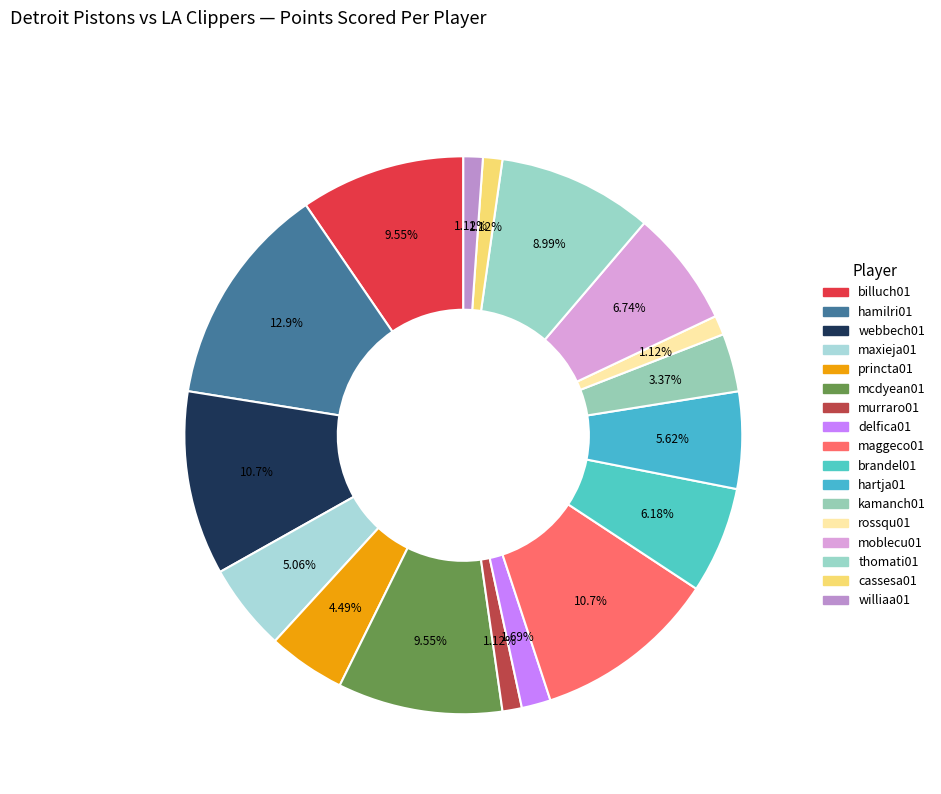

To the nearest percent, what is the combined percentage of webbech01 and princta01?

15%